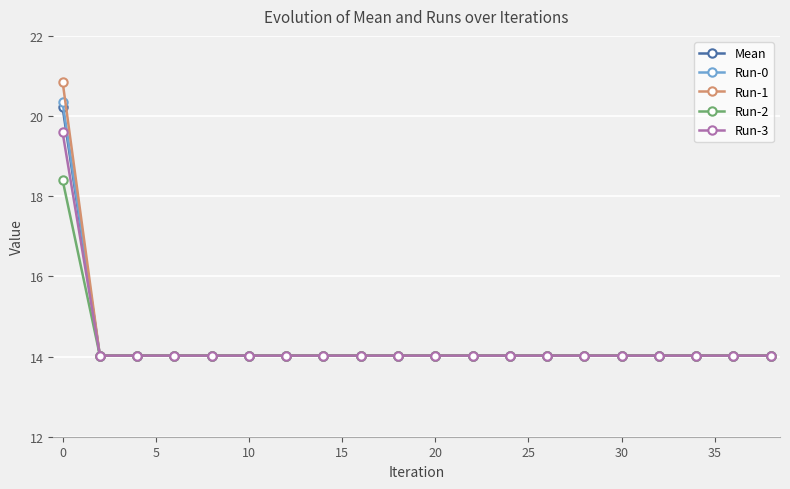

Reading left to right, list all the values displayed in this chart.

Mean: 20.2	14.0	14.0	14.0	14.0	14.0	14.0	14.0	14.0	14.0	14.0	14.0	14.0	14.0	14.0	14.0	14.0	14.0	14.0	14.0
Run-0: 20.3	14.0	14.0	14.0	14.0	14.0	14.0	14.0	14.0	14.0	14.0	14.0	14.0	14.0	14.0	14.0	14.0	14.0	14.0	14.0
Run-1: 20.9	14.0	14.0	14.0	14.0	14.0	14.0	14.0	14.0	14.0	14.0	14.0	14.0	14.0	14.0	14.0	14.0	14.0	14.0	14.0
Run-2: 18.4	14.0	14.0	14.0	14.0	14.0	14.0	14.0	14.0	14.0	14.0	14.0	14.0	14.0	14.0	14.0	14.0	14.0	14.0	14.0
Run-3: 19.6	14.0	14.0	14.0	14.0	14.0	14.0	14.0	14.0	14.0	14.0	14.0	14.0	14.0	14.0	14.0	14.0	14.0	14.0	14.0